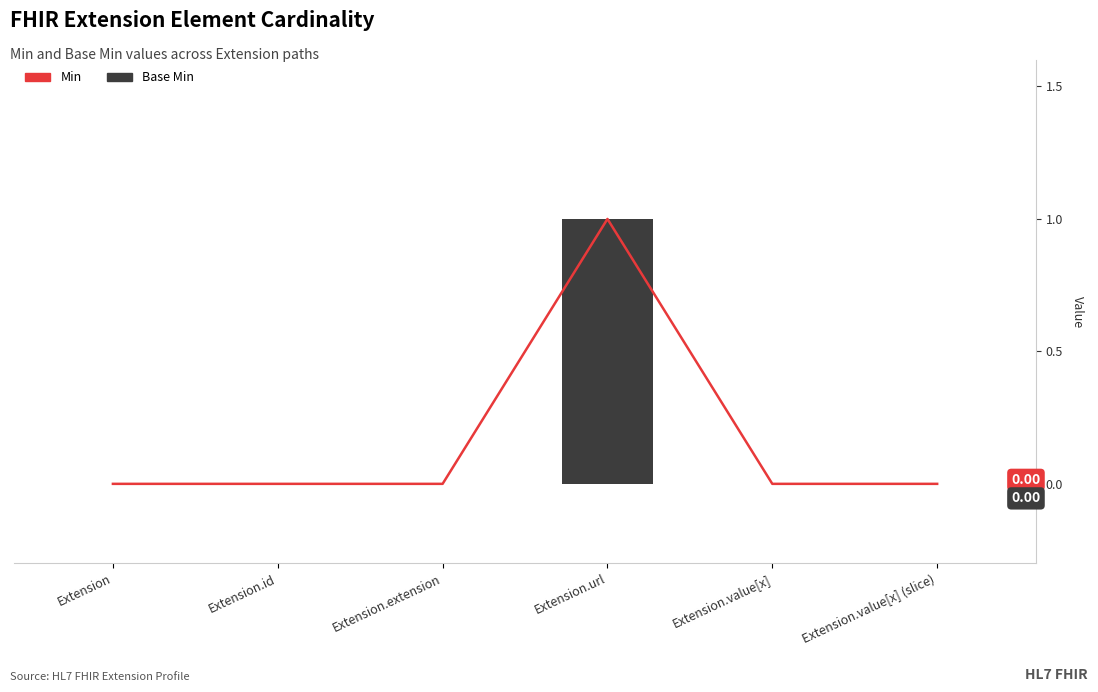

Does the chart contain any negative values?

No